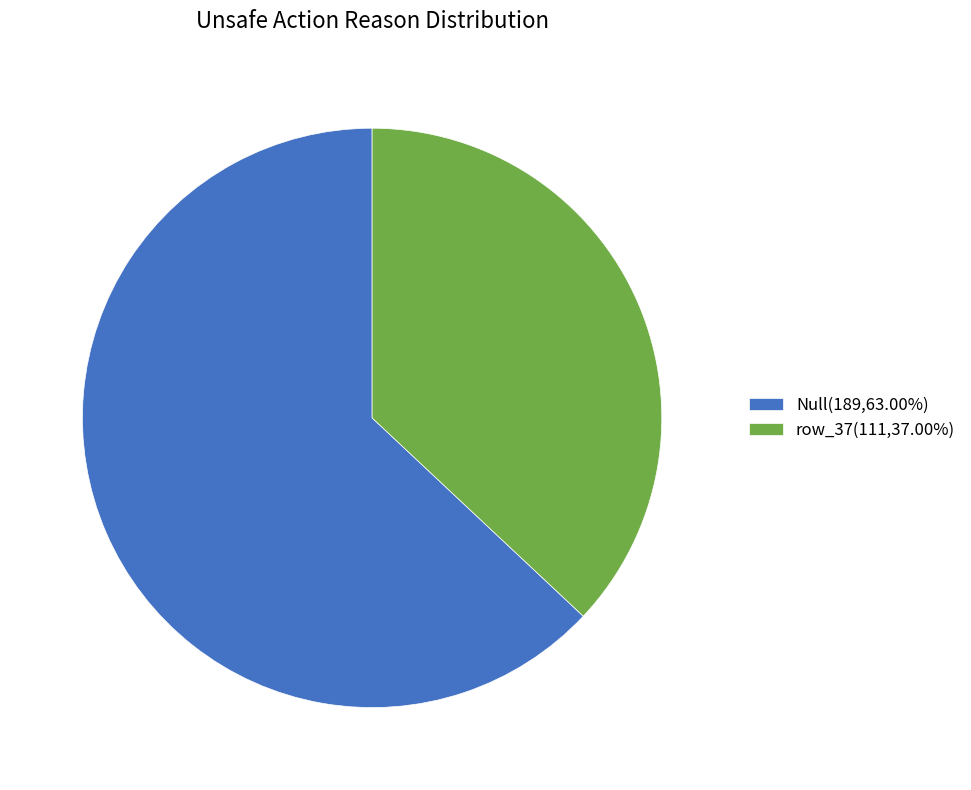

Is it true that row_37 is 37% of the pie?

True